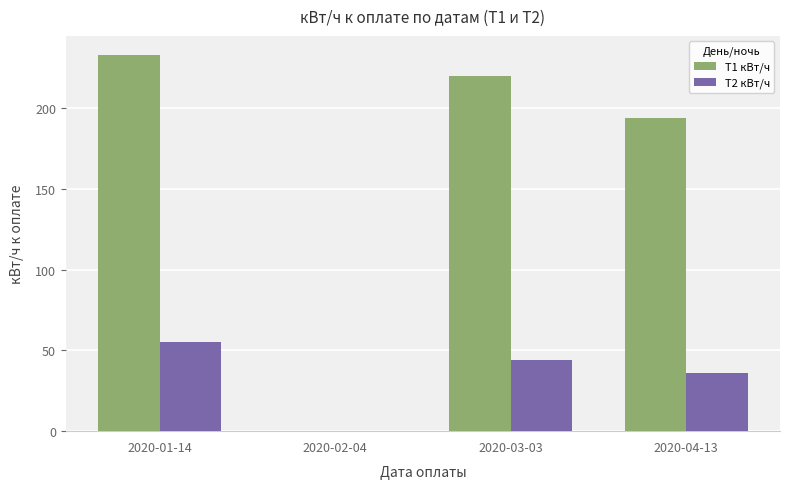

At which label is Т1 кВт/ч closest to 116?

2020-04-13